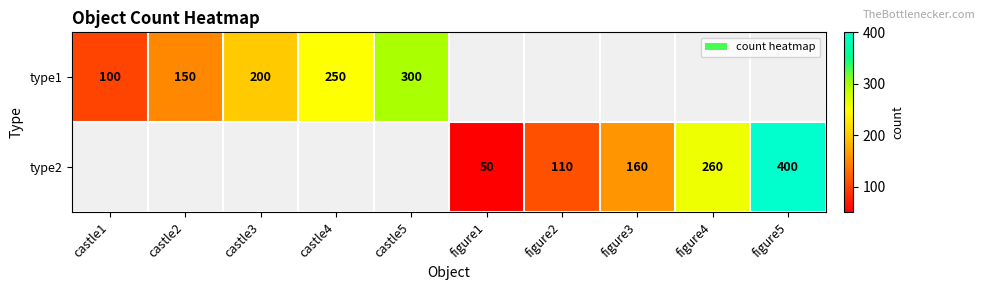

True or false: type2 has a value of 92 at figure3.

False